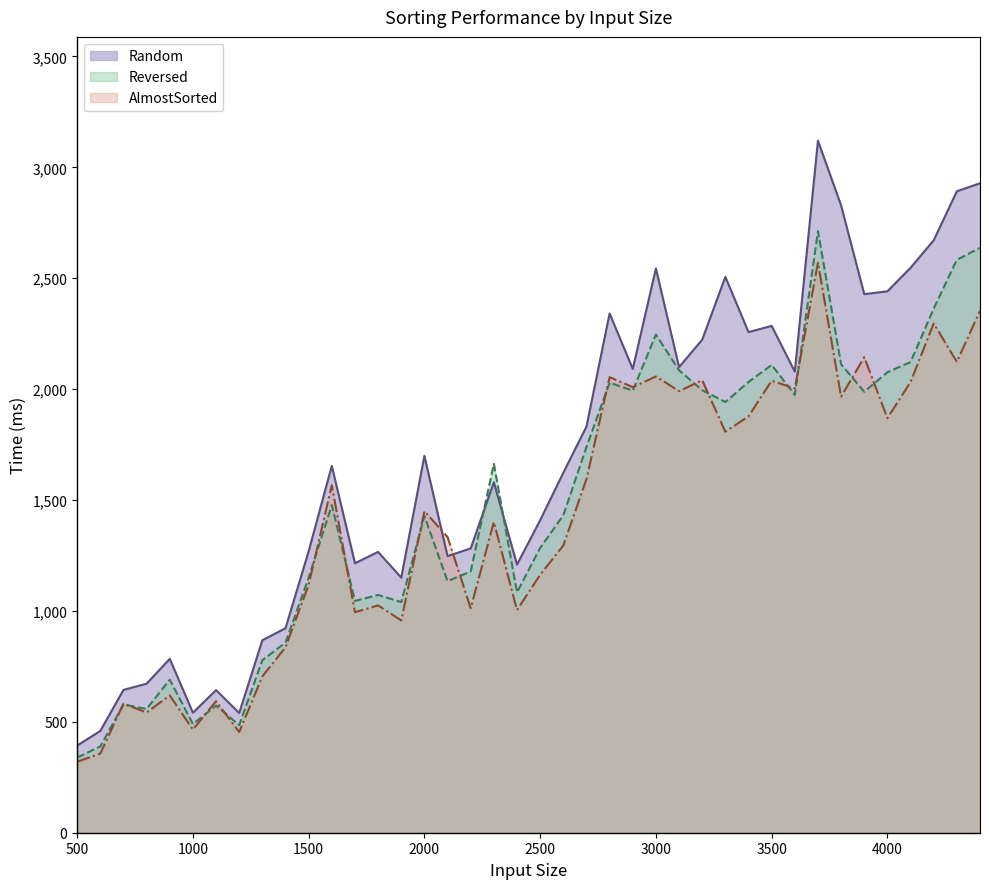

How many interior local valleys does the AlmostSorted (line) series have?

14